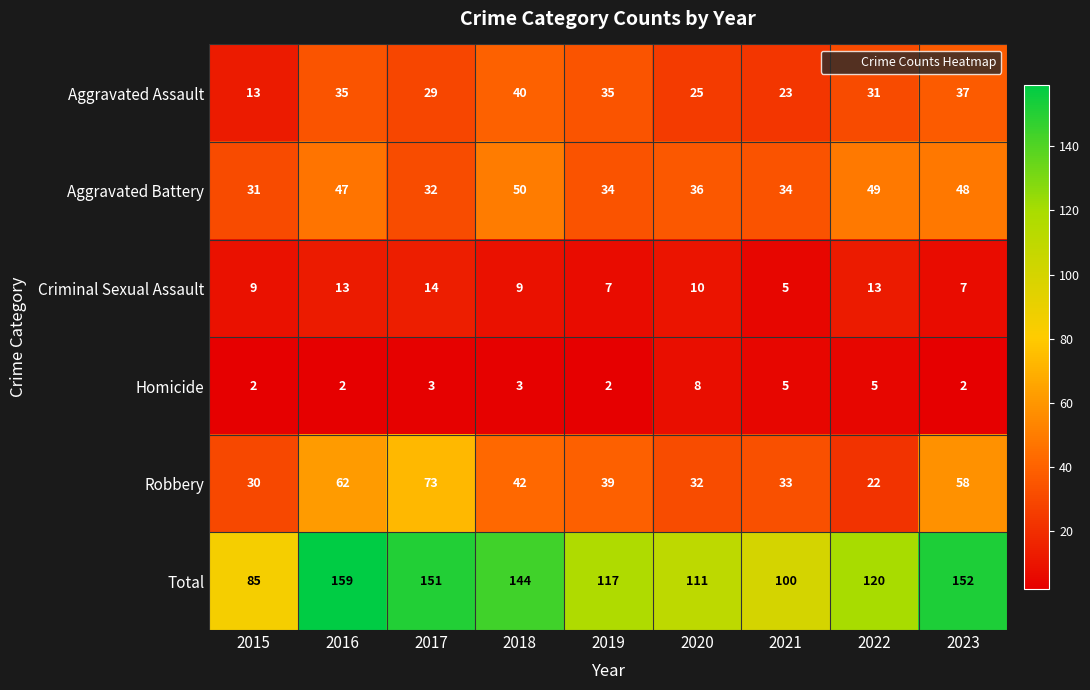

Rank the series at 2022 from lowest to highest value.

Homicide, Criminal Sexual Assault, Robbery, Aggravated Assault, Aggravated Battery, Total